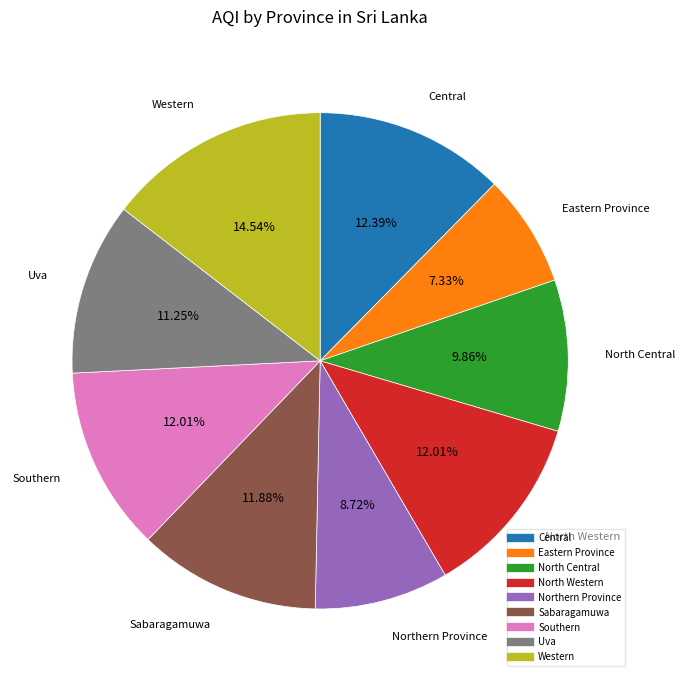

The Eastern Province slice represents 1% of the pie. True or false?

False